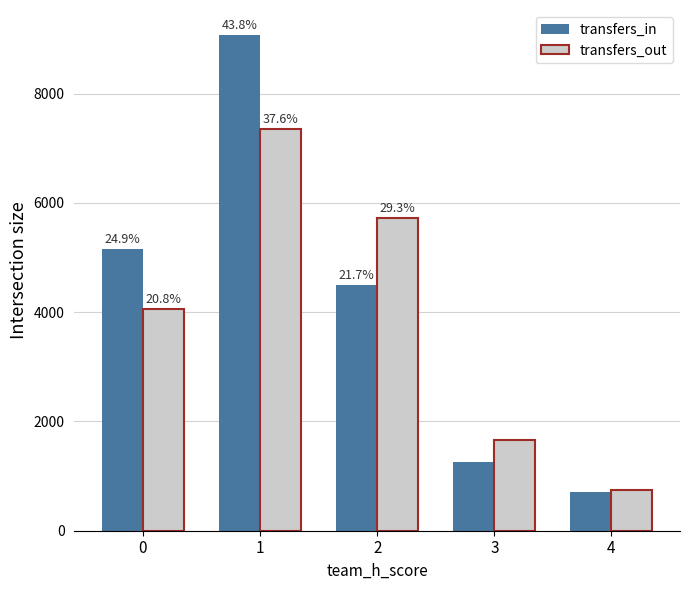

List the series in order of their peak value, highest first.

transfers_in, transfers_out